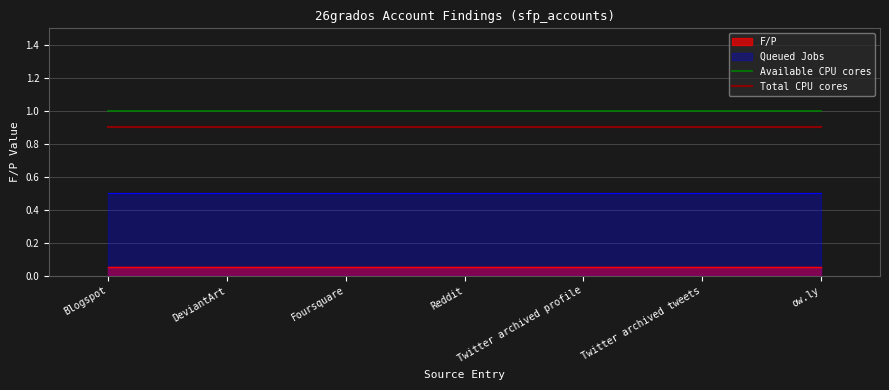

Which label corresponds to the largest value in the chart?

Blogspot